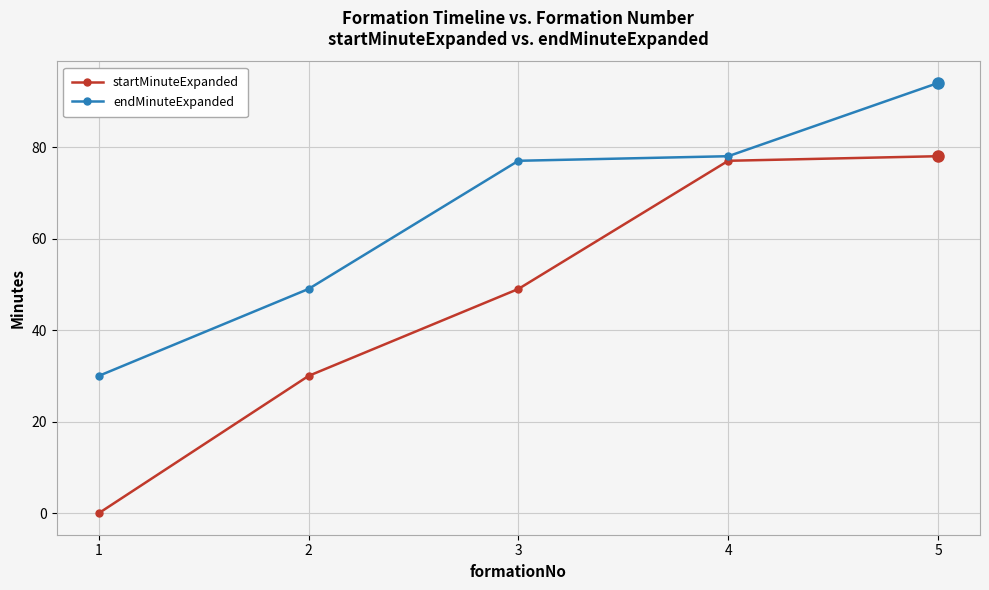

Which series changed the most between 1 and 5?

startMinuteExpanded